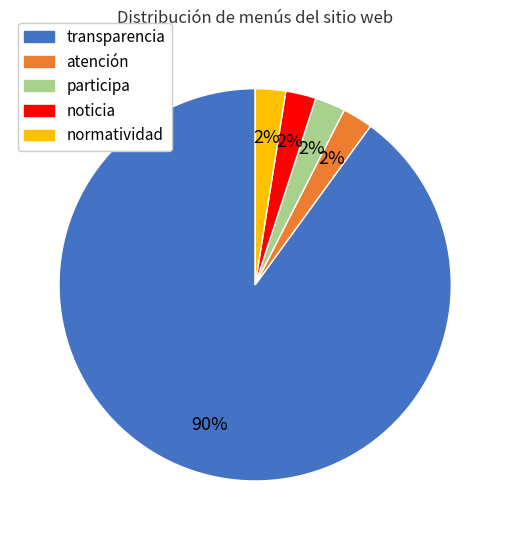

Which category has the biggest portion of the pie?

transparencia